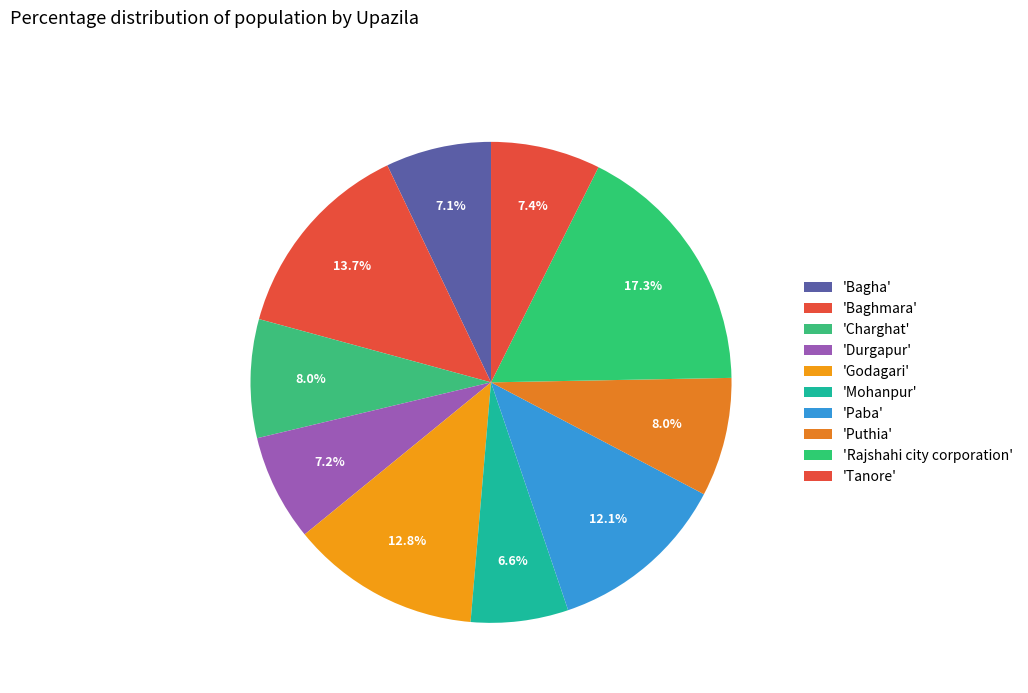

To the nearest percent, what is the average slice percentage?

10%